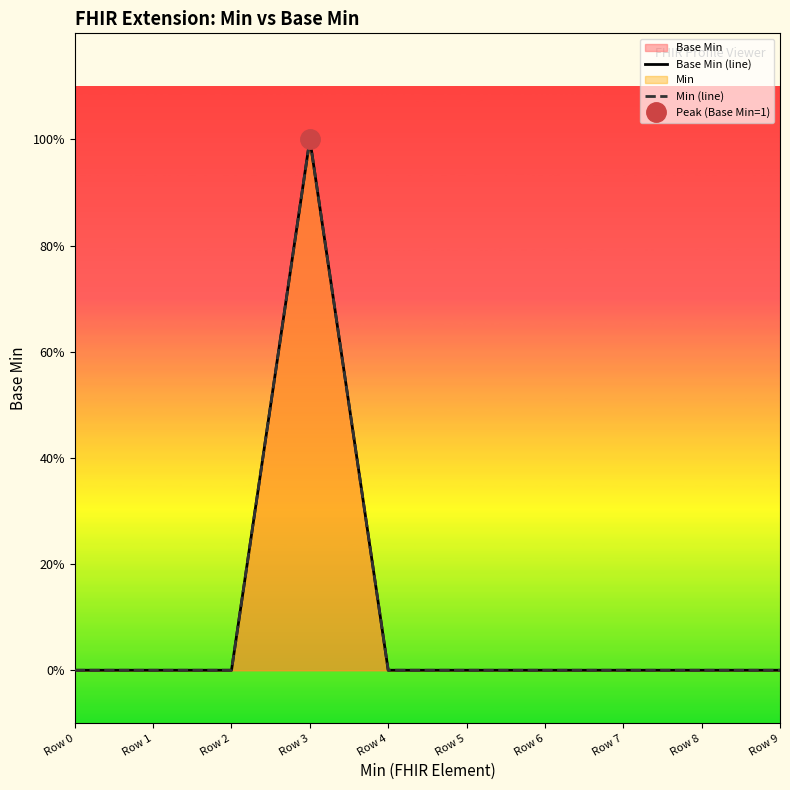

Which series has the largest total across all categories?

Base Min (line)